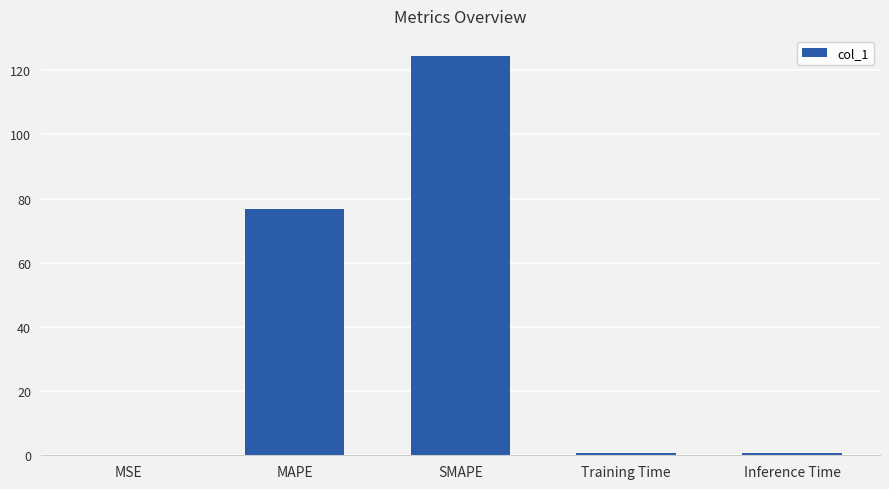

Where is the data nearest to the value 62?

MAPE